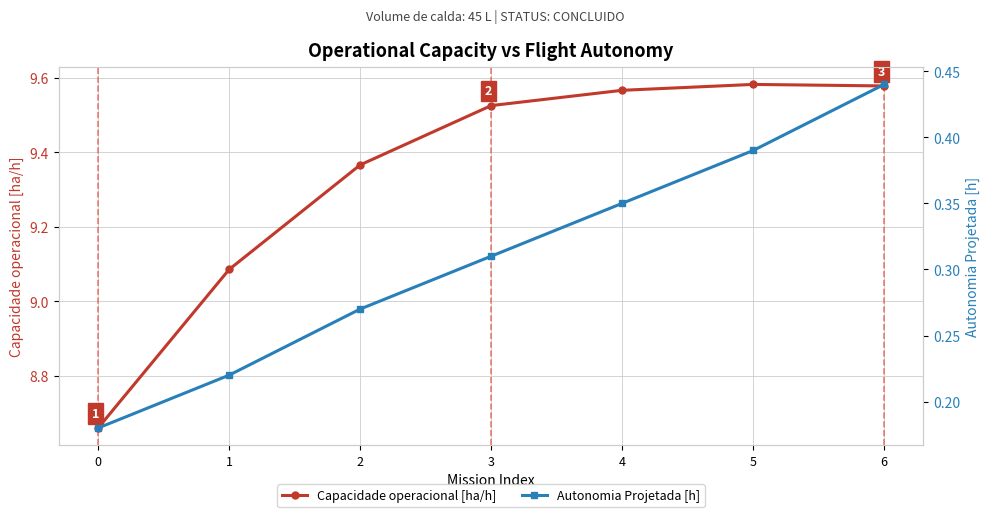

True or false: Autonomia Projetada [h] and Capacidade operacional [ha/h] cross at least once.

False